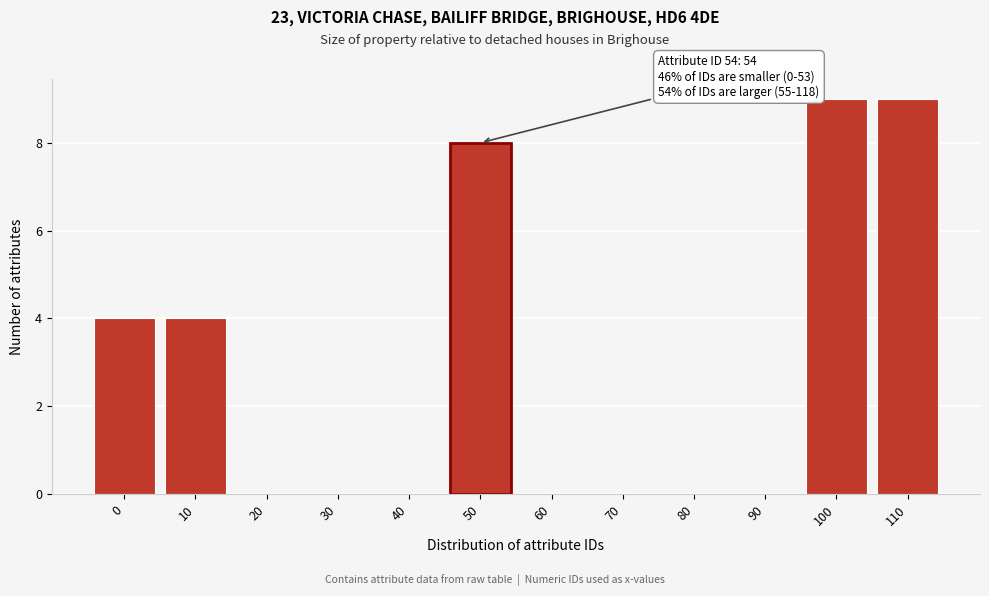

Reading right to left, list all the values displayed in this chart.

110=9	100=9	90=0	80=0	70=0	60=0	50=8	40=0	30=0	20=0	10=4	0=4